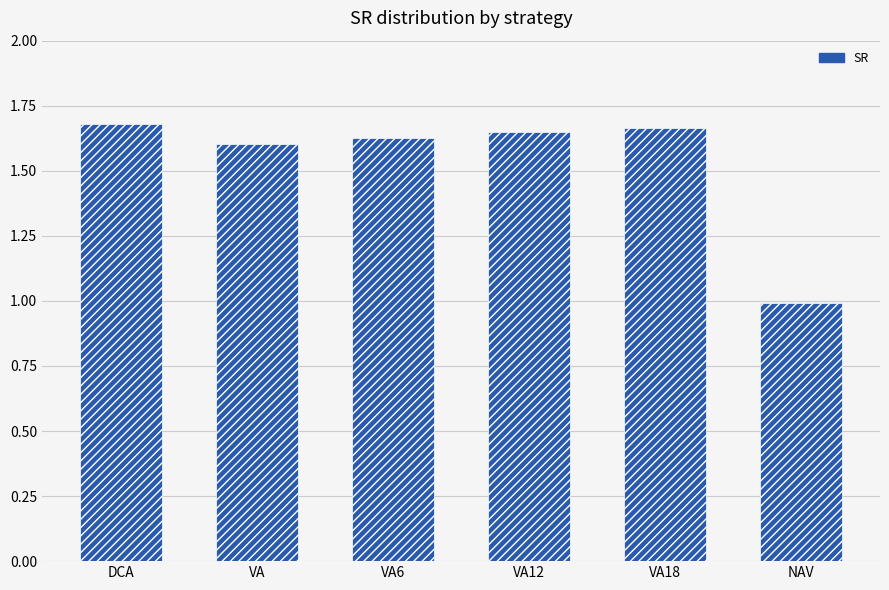

What is the label of the 1st bar from the left?

DCA